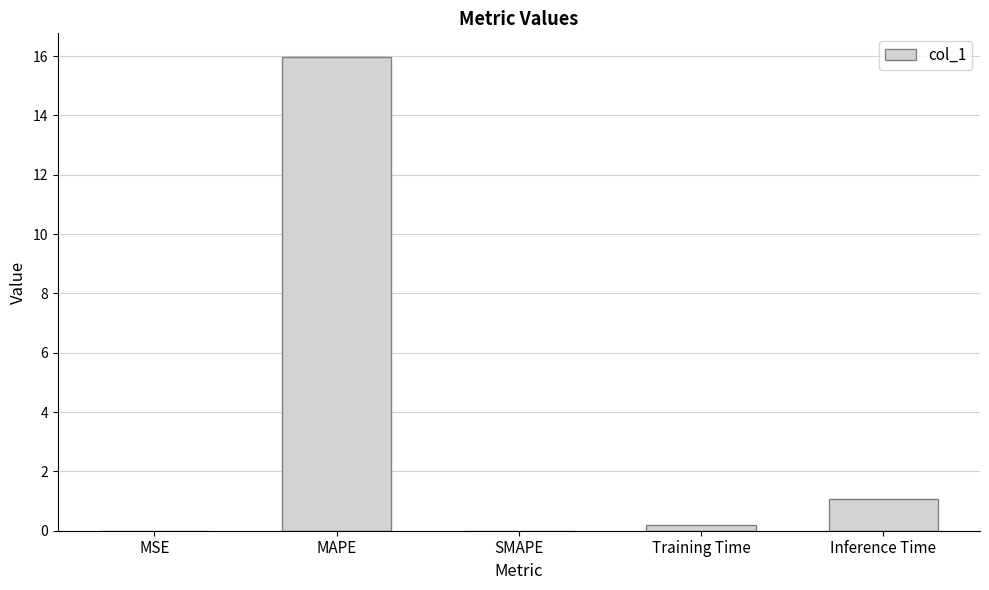

What is the maximum value shown in the chart?

16.0